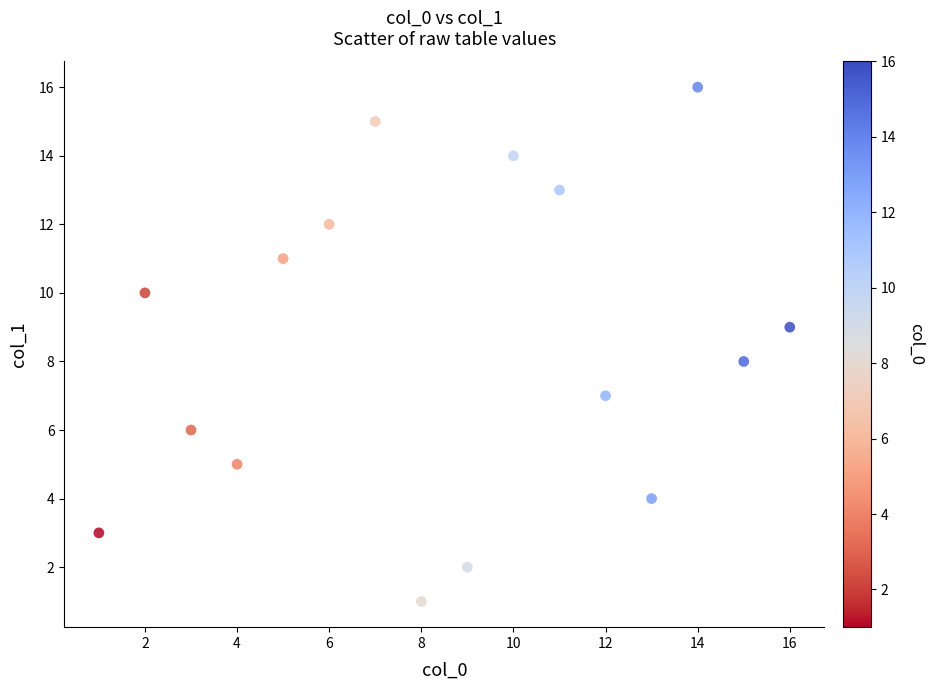

What is the range of Y values (max minus min)?

15